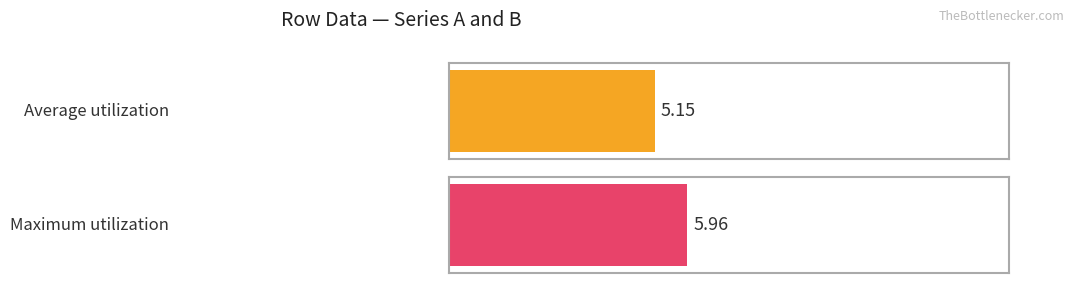

Which series has the widest spread of values?

Maximum utilization